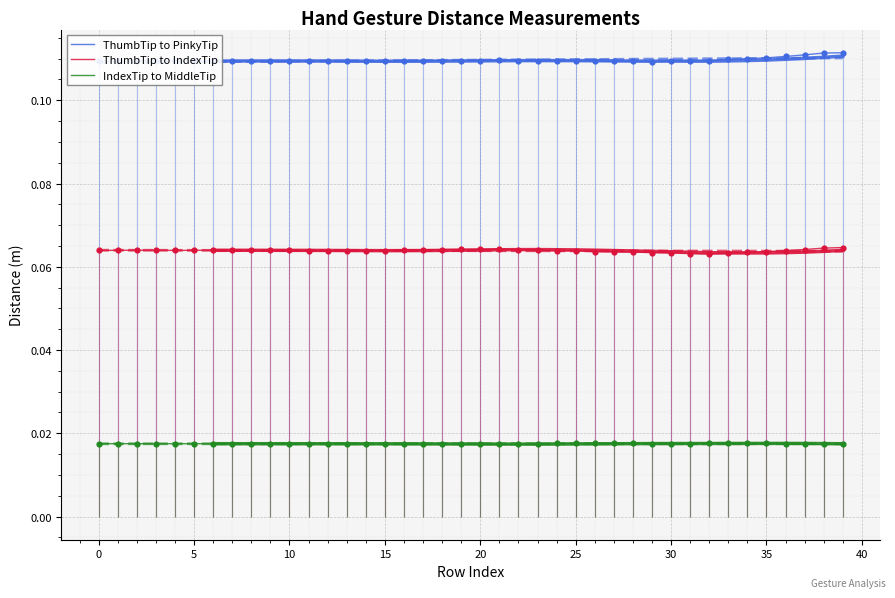

At how many categories does at least one series exceed 0?

40